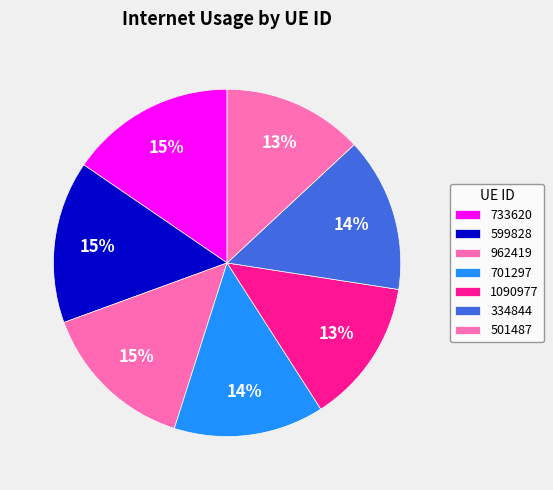

Rank the categories by value from lowest to highest.

501487, 1090977, 701297, 334844, 962419, 599828, 733620